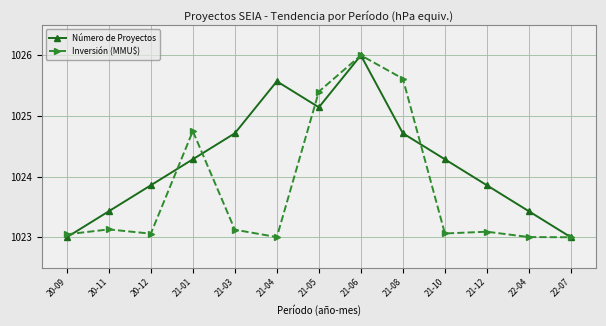

Where do Inversión (MMU$) and Número de Proyectos first cross each other?

20-09 and 20-11